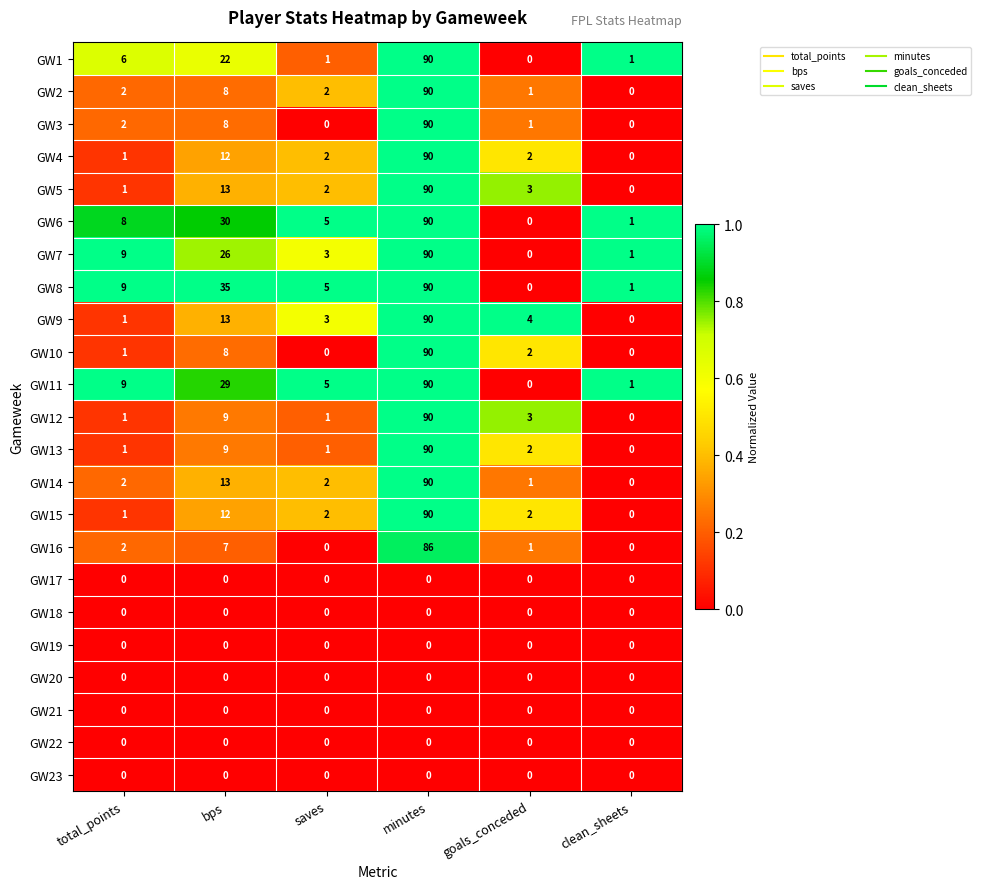

Where is GW12 nearest to the value 45?

bps